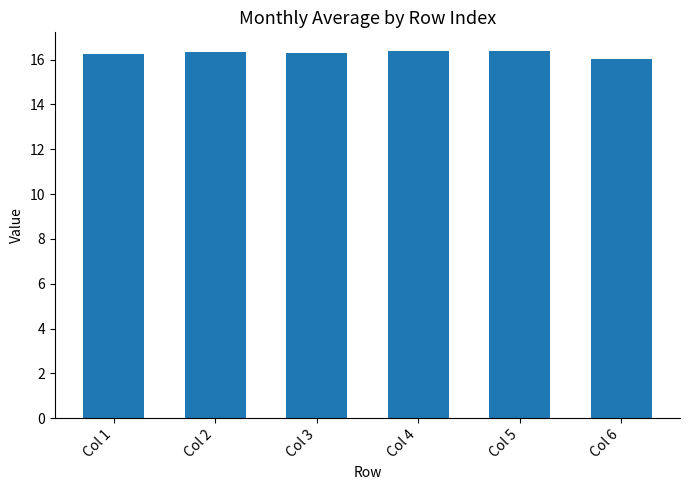

Count the number of categories in the chart.

6